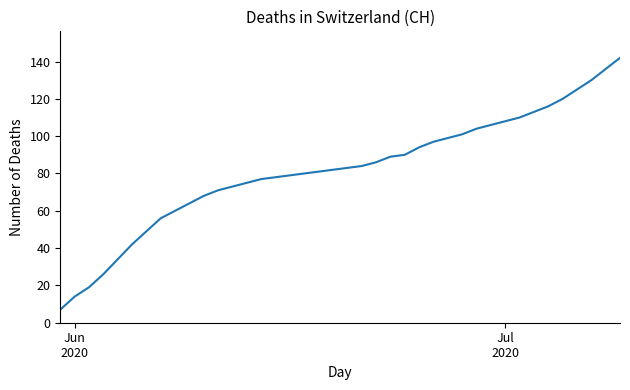

What is the greatest value displayed?

142